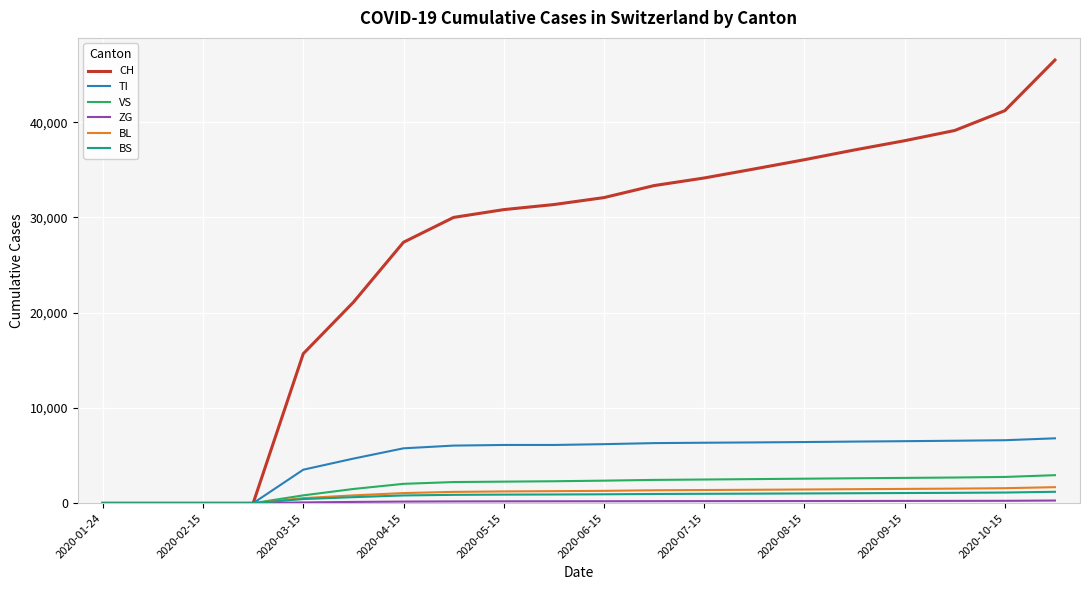

Which series has the widest spread of values?

CH